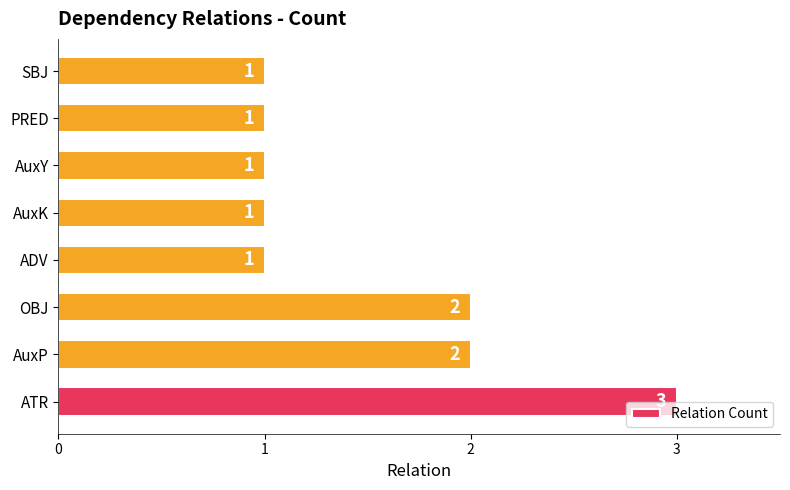

The chart shows a value of 1 at OBJ. True or false?

False